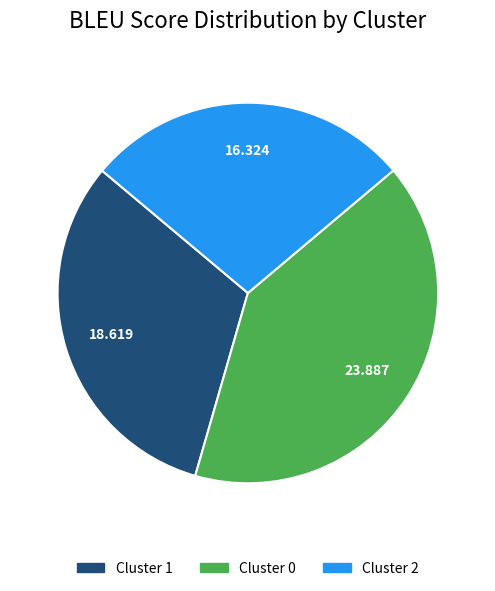

Does Cluster 2 represent more than half of the total?

No